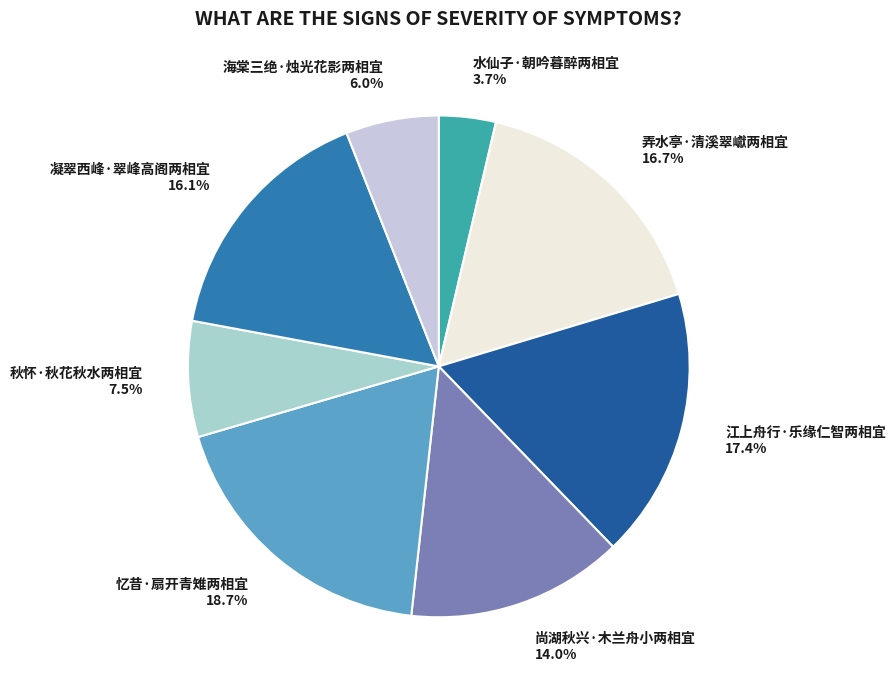

Which has a higher value, 水仙子·朝吟暮醉两相宜 or 江上舟行·乐缘仁智两相宜?

江上舟行·乐缘仁智两相宜